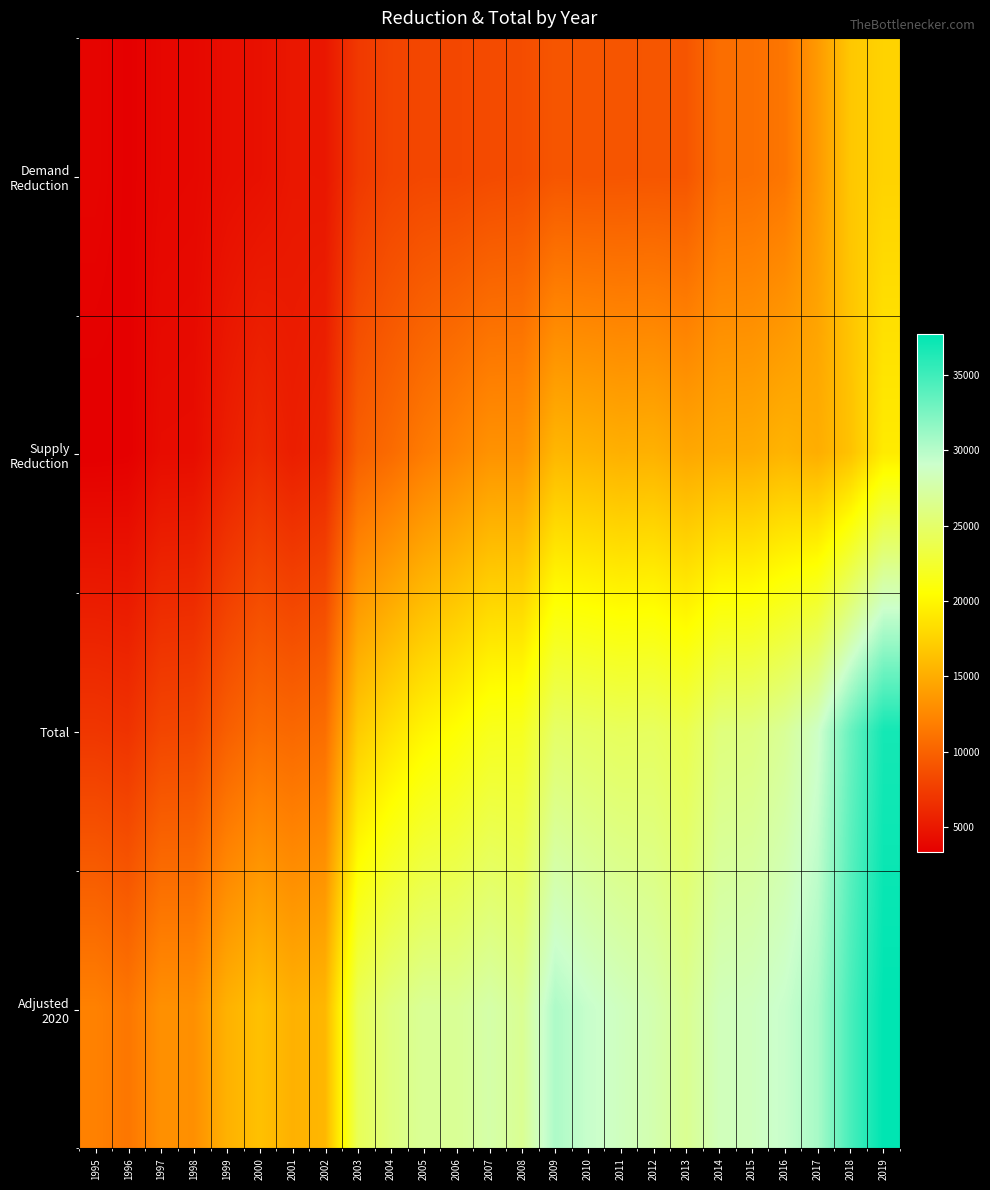

At how many categories does at least one series exceed 9522?

25